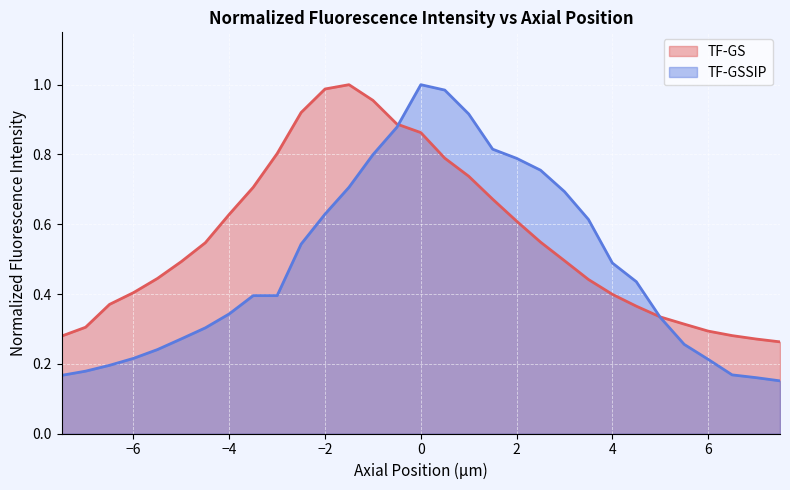

At how many categories does at least one series exceed 0?

31